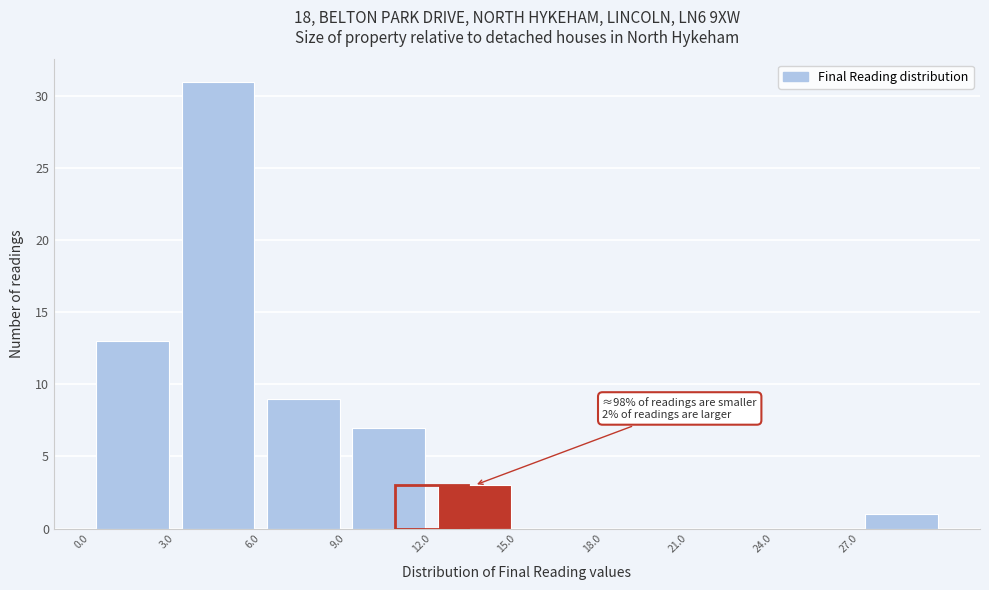

Which range on the x-axis has the tallest bar?

3 to 6